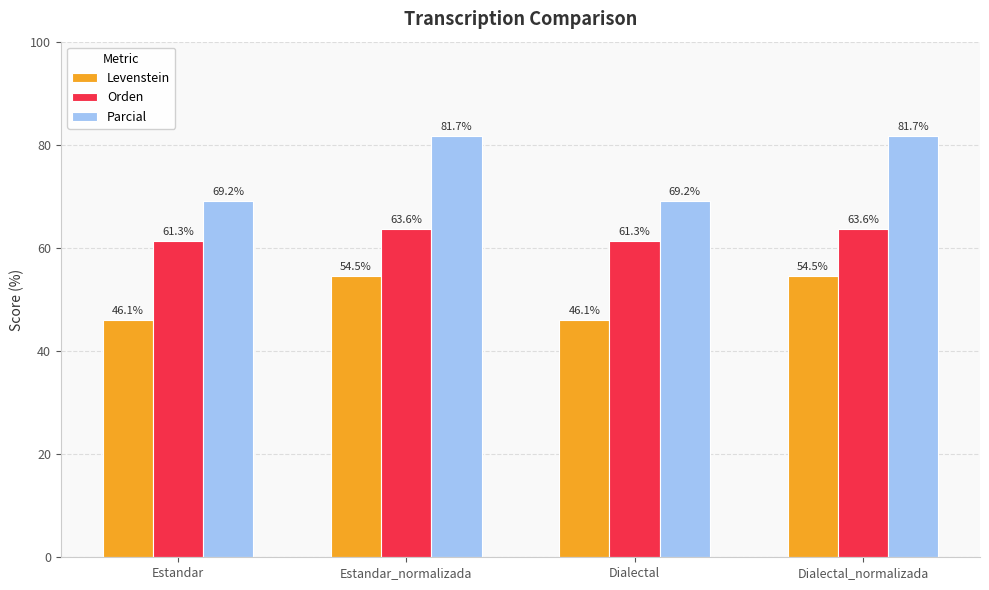

Reading right to left, what are all the values shown in this chart?

Levenstein: Dialectal_normalizada=54.5	Dialectal=46.1	Estandar_normalizada=54.5	Estandar=46.1
Orden: Dialectal_normalizada=63.6	Dialectal=61.3	Estandar_normalizada=63.6	Estandar=61.3
Parcial: Dialectal_normalizada=81.7	Dialectal=69.2	Estandar_normalizada=81.7	Estandar=69.2